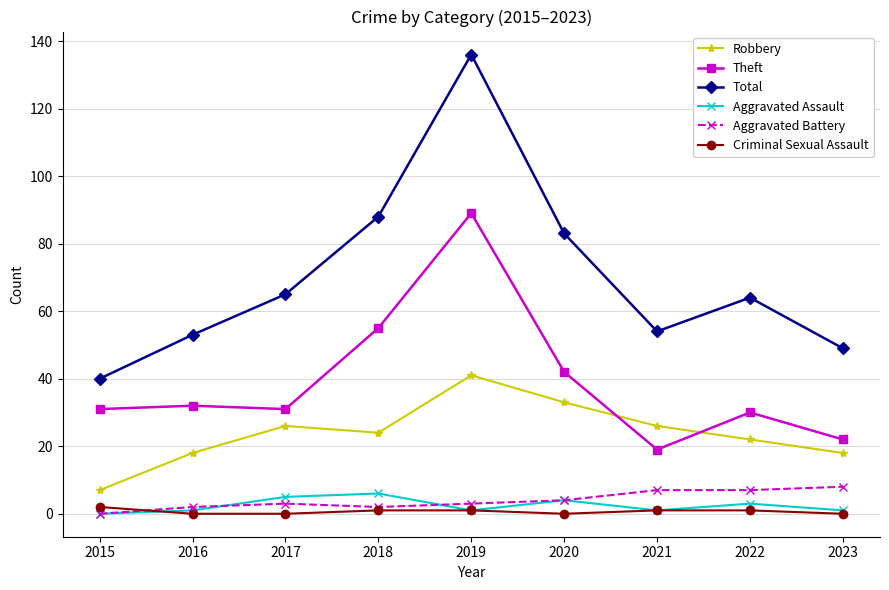

True or false: Theft and Aggravated Assault intersect in this chart.

False